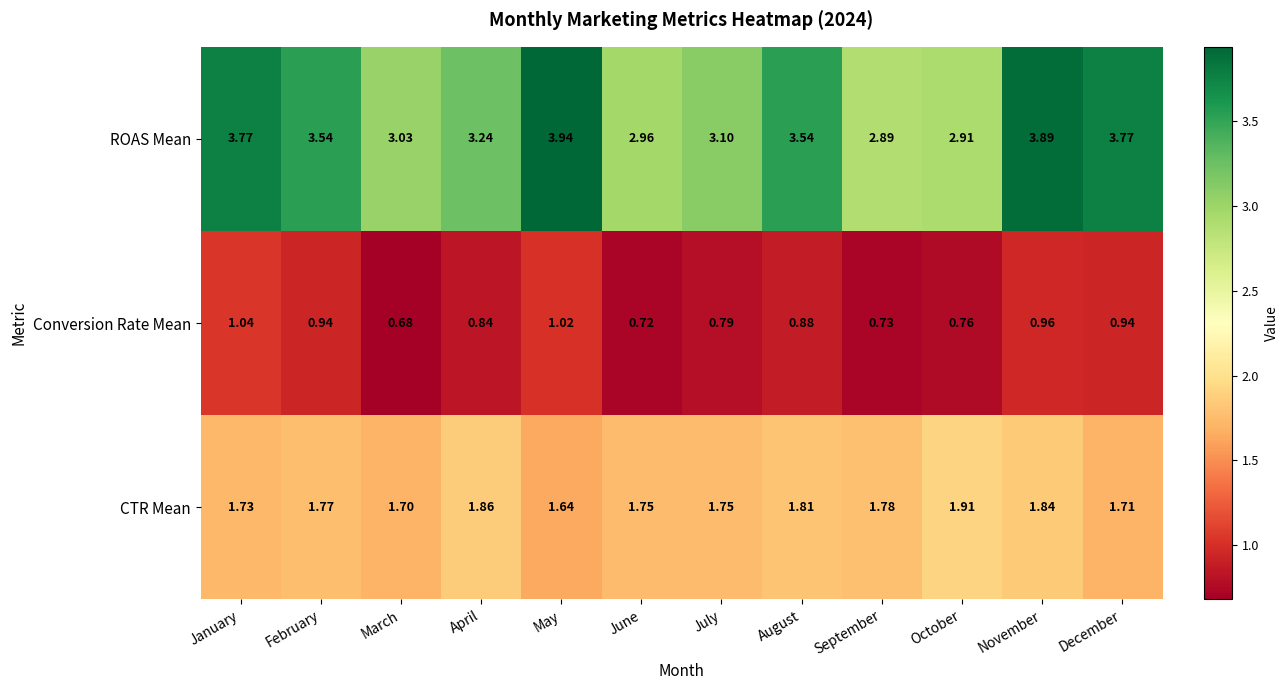

At December, list the series in order from largest to smallest.

ROAS Mean, CTR Mean, Conversion Rate Mean